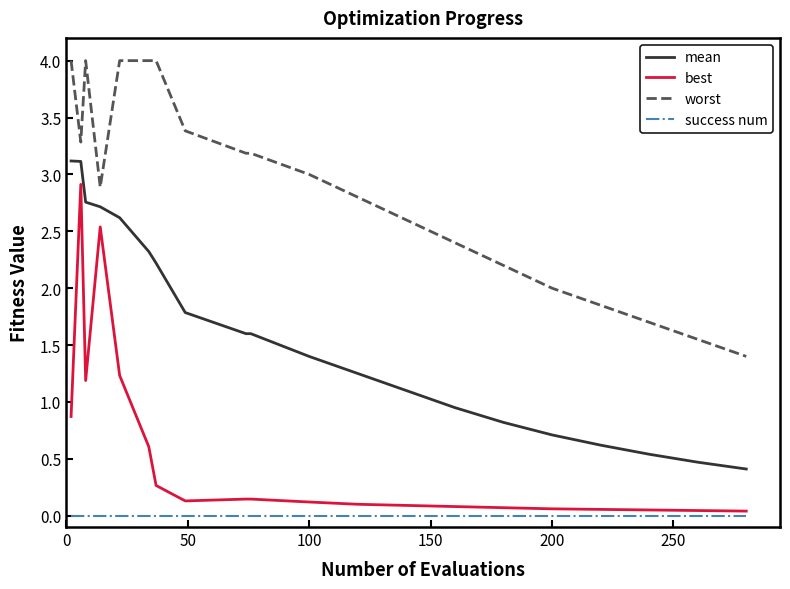

Which series has the widest spread of values?

best